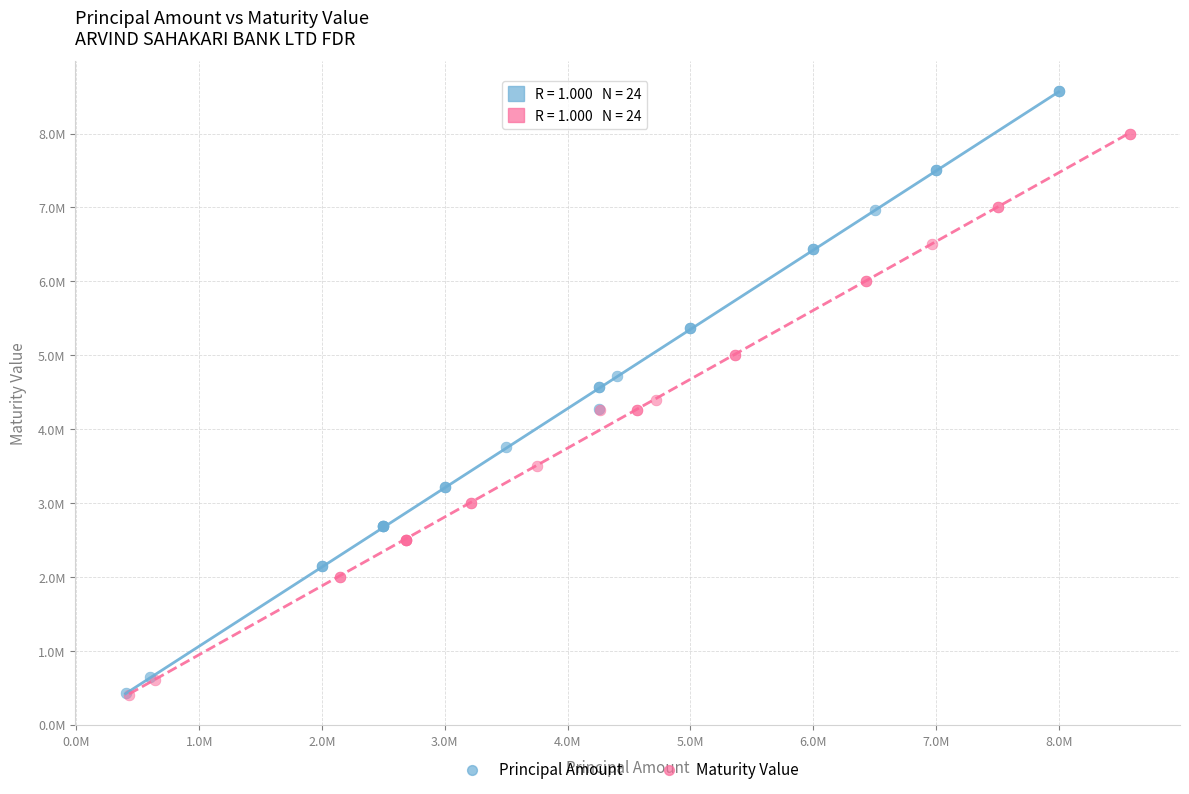

What are all the series names shown in the legend?

Principal Amount, Maturity Value